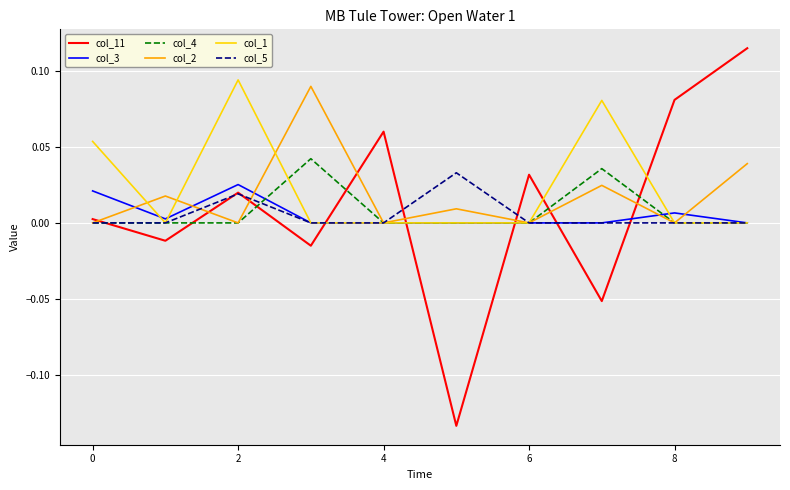

In col_2, how many points are higher than both neighbors (excluding endpoints)?

4